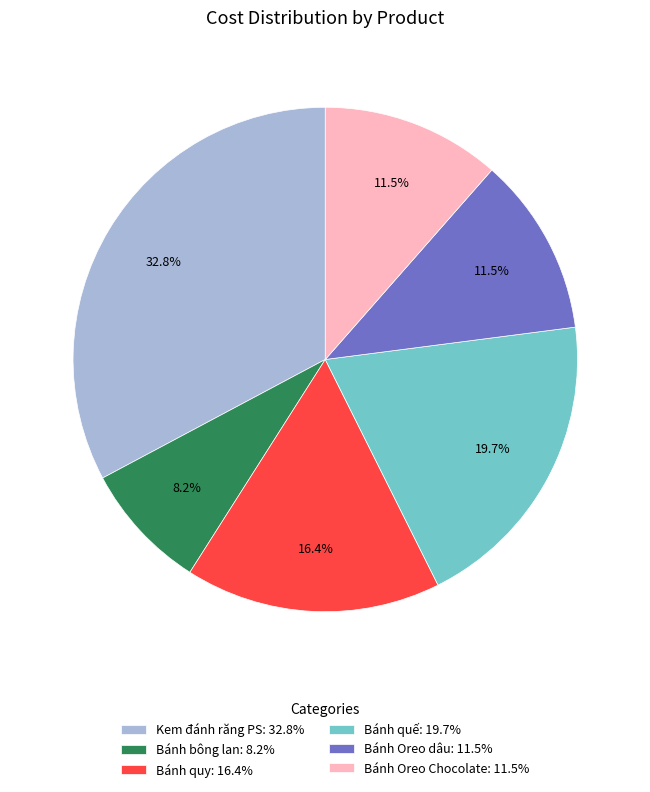

What is the largest slice in the pie chart?

Kem đánh răng PS